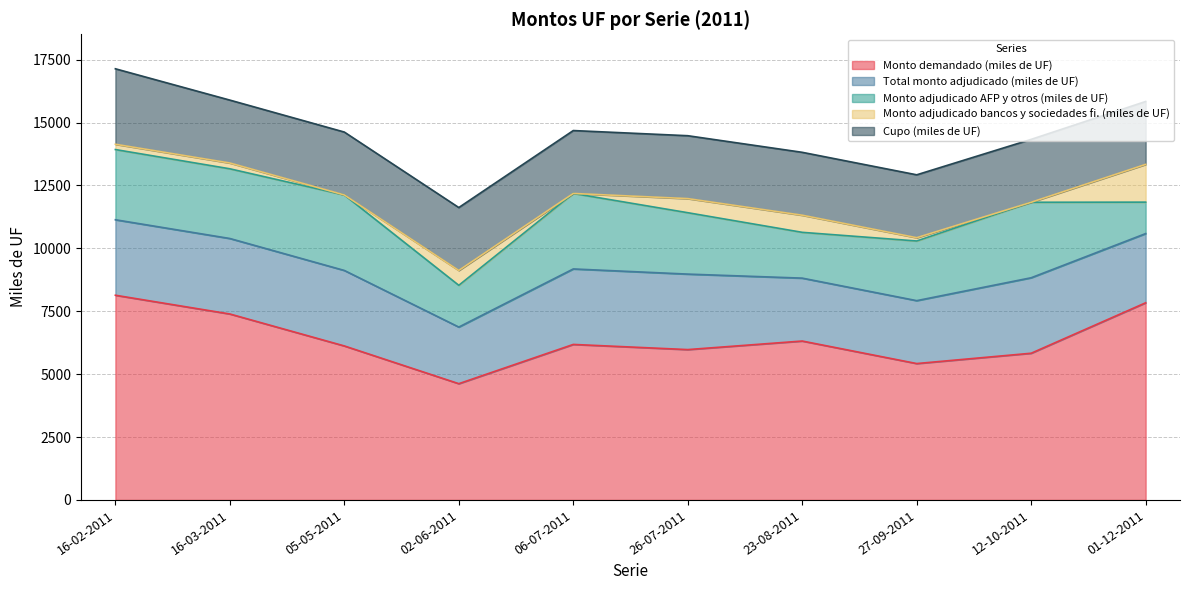

Between 05-05-2011 and 12-10-2011, which series saw the biggest shift?

Monto demandado (miles de UF)